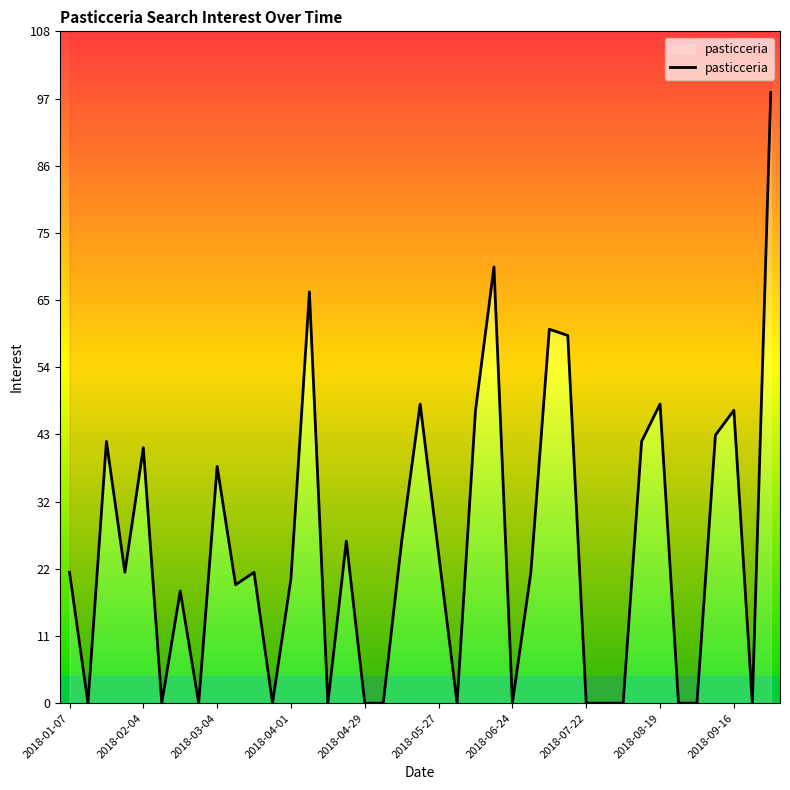

Reading left to right, what are all the values shown in this chart?

21	0	42	21	41	0	18	0	38	19	21	0	20	66	0	26	0	0	26	48	24	0	47	70	0	21	60	59	0	0	0	42	48	0	0	43	47	0	98